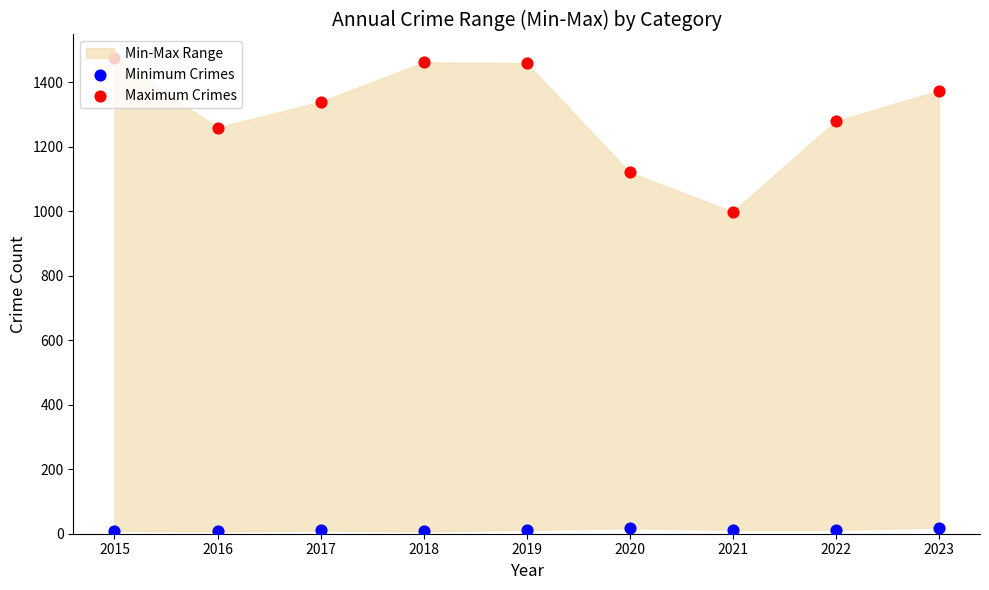

What is the total value across all series at 2020?

1137